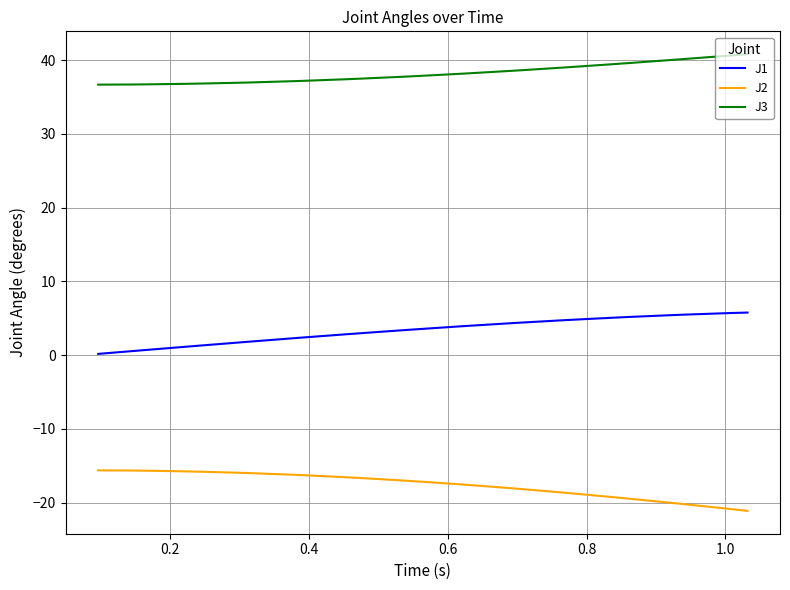

What is the difference between the maximum and minimum values in the J1 series?

5.6